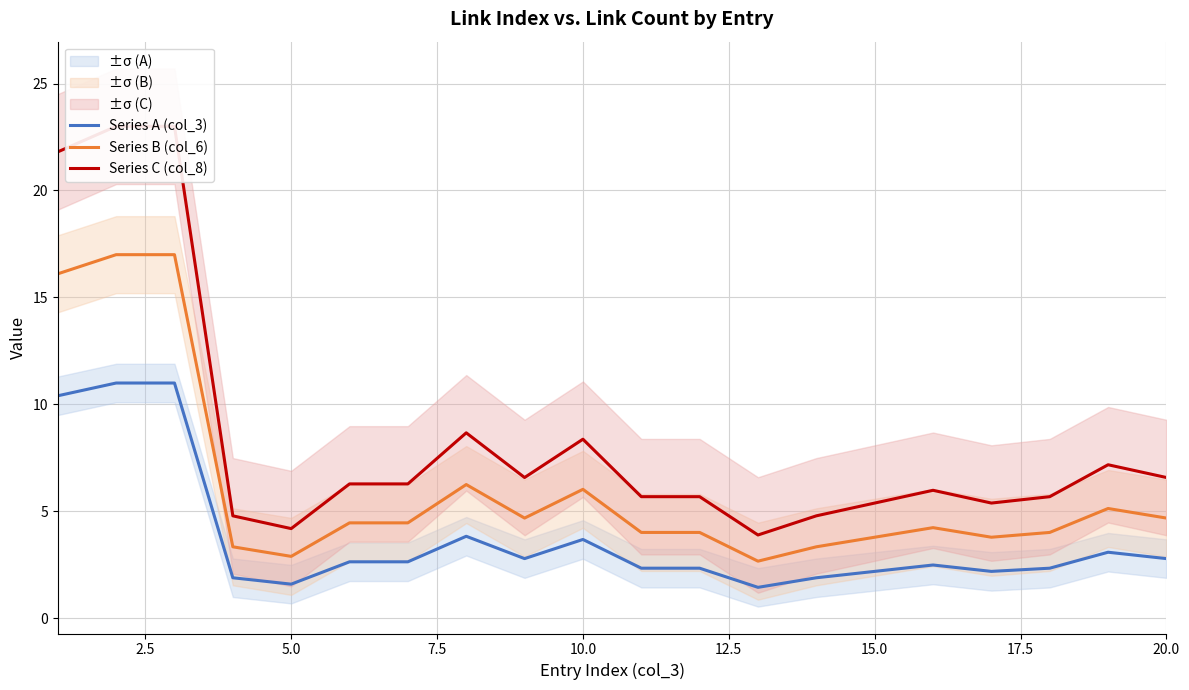

What is the highest value of the Series A (col_3) series?

11.0